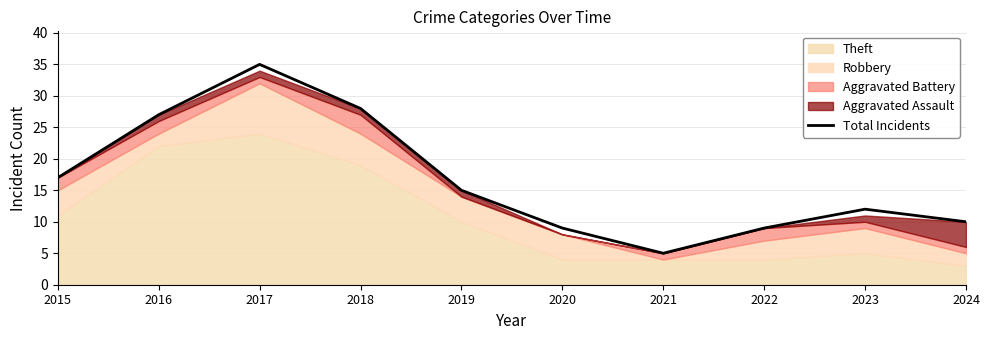

Where is the data nearest to the value 20?

2015